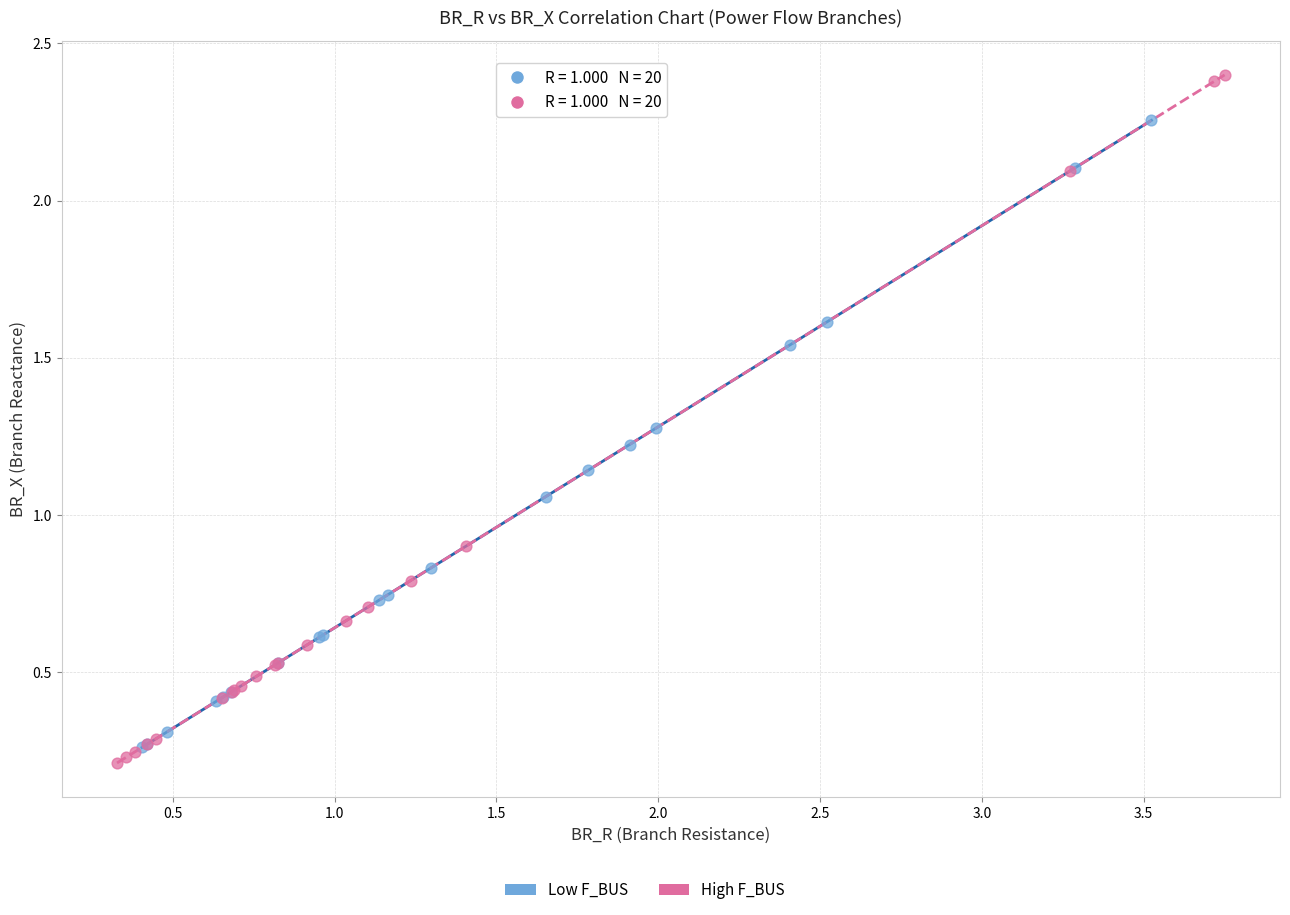

Which series contains the highest Y value?

High F_BUS